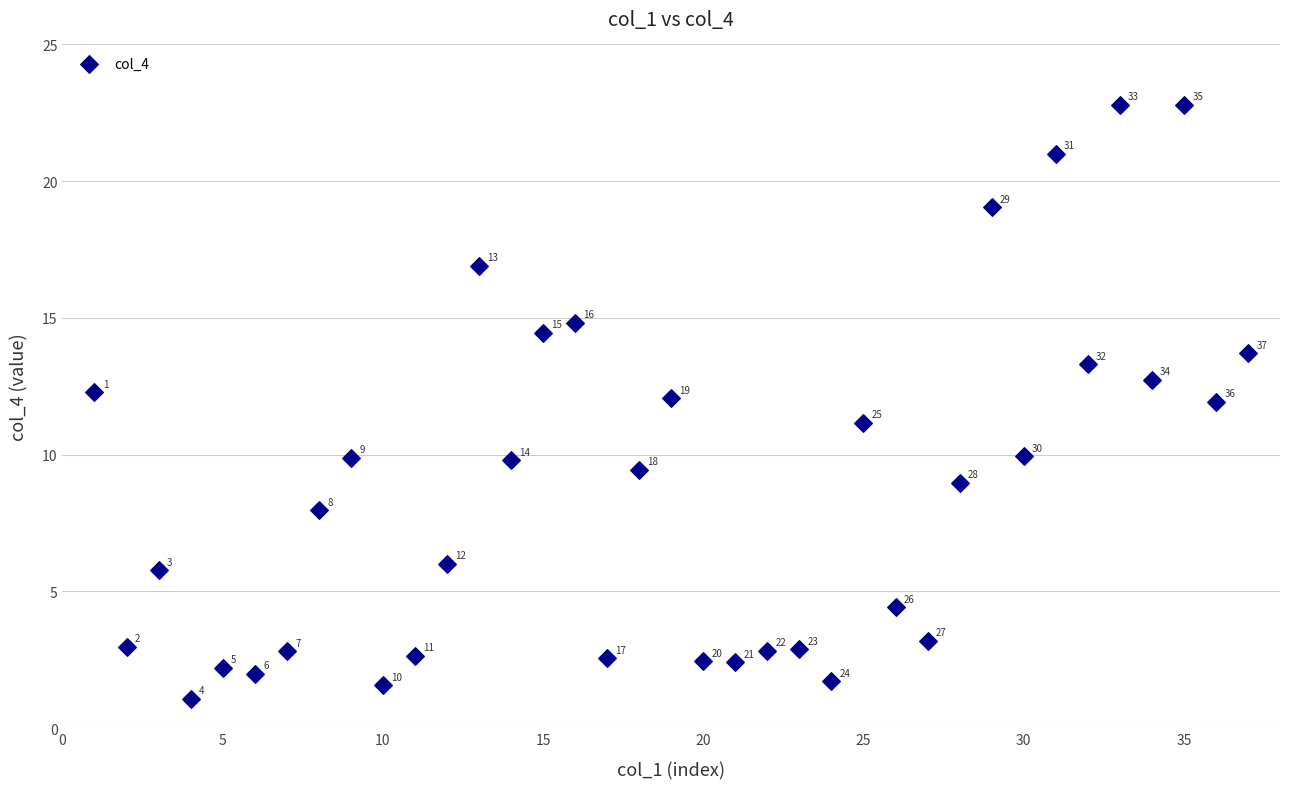

What is the range of Y values (max minus min)?

21.7